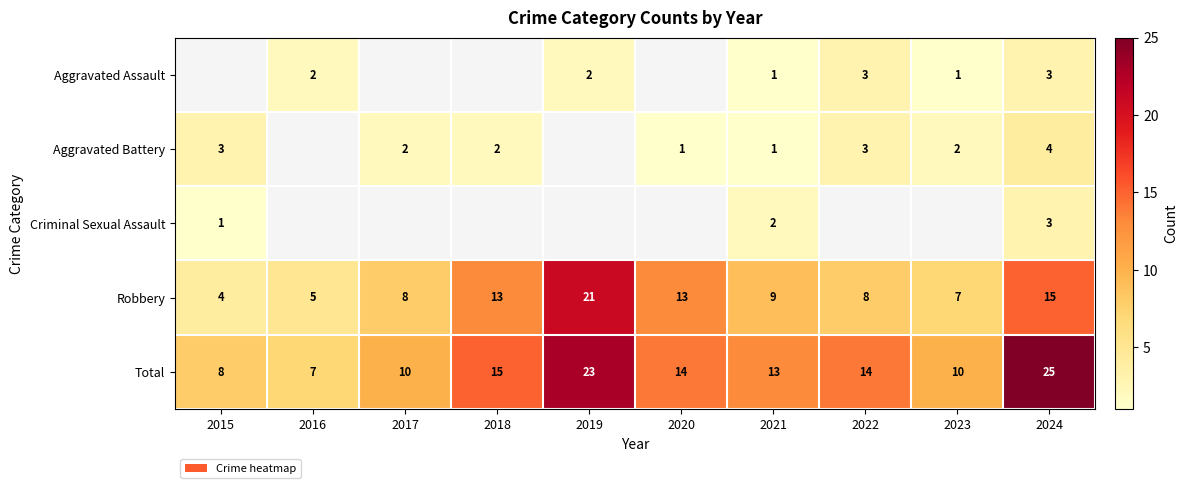

At which label does Total reach its peak?

2024